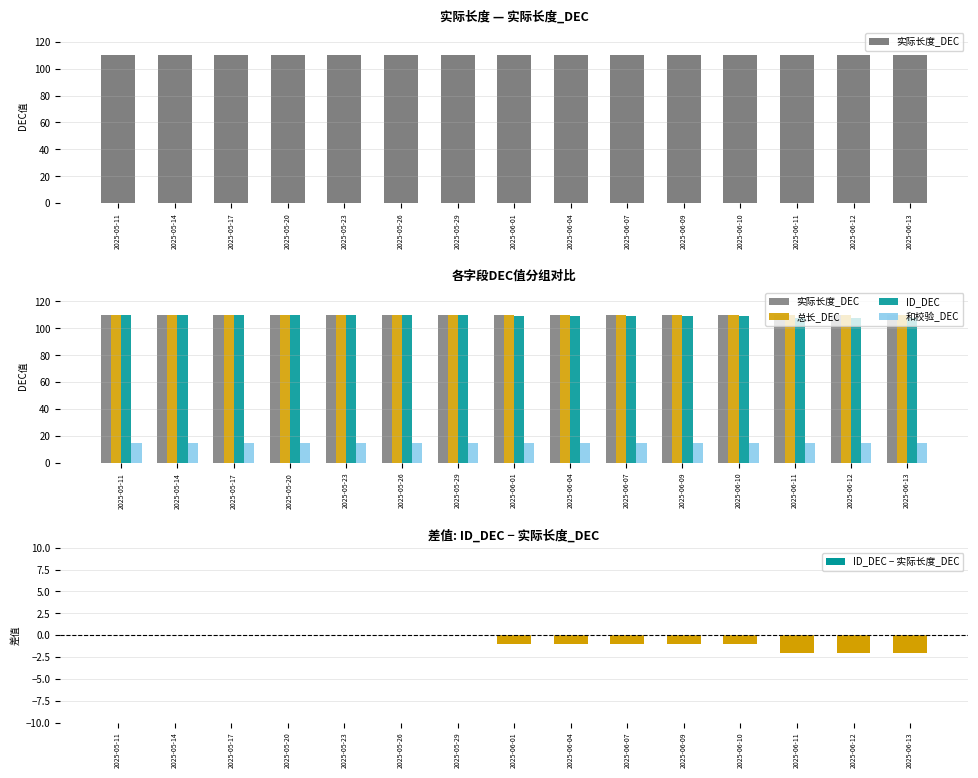

Is the value of 和校验_DEC at 2025-05-14 greater than the value of 总长_DEC at 2025-06-12?

No